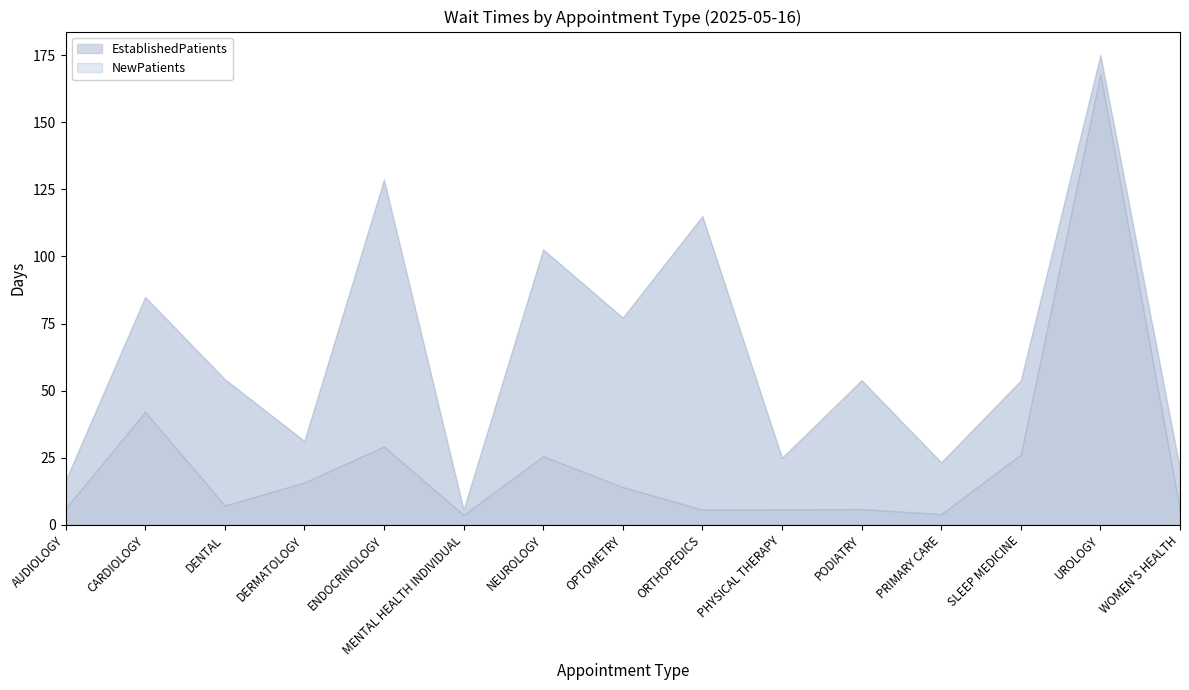

What is the difference between the highest and lowest values at ENDOCRINOLOGY?

99.4